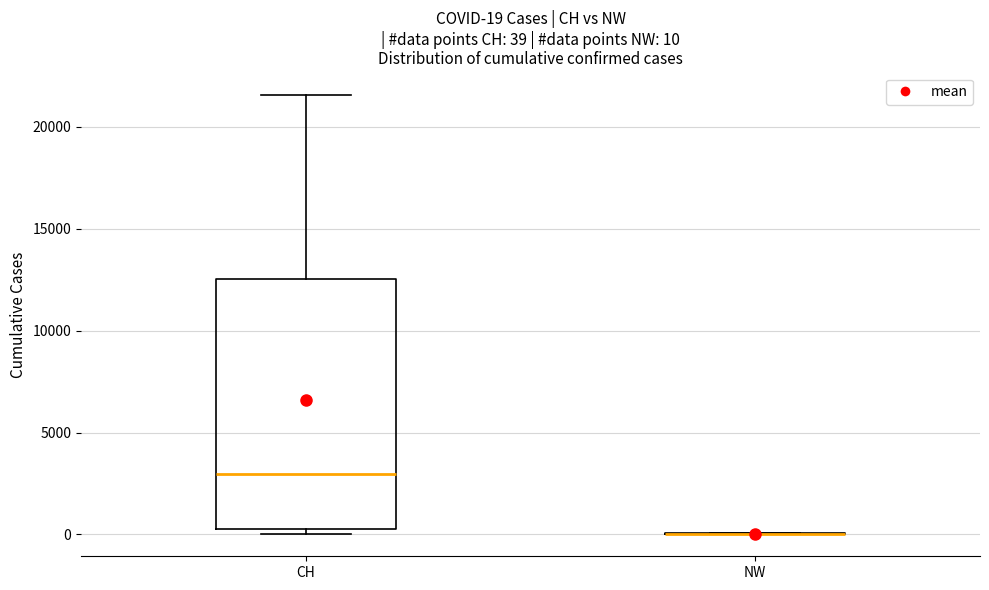

Which box is the tallest, from its lower edge to its upper edge?

CH